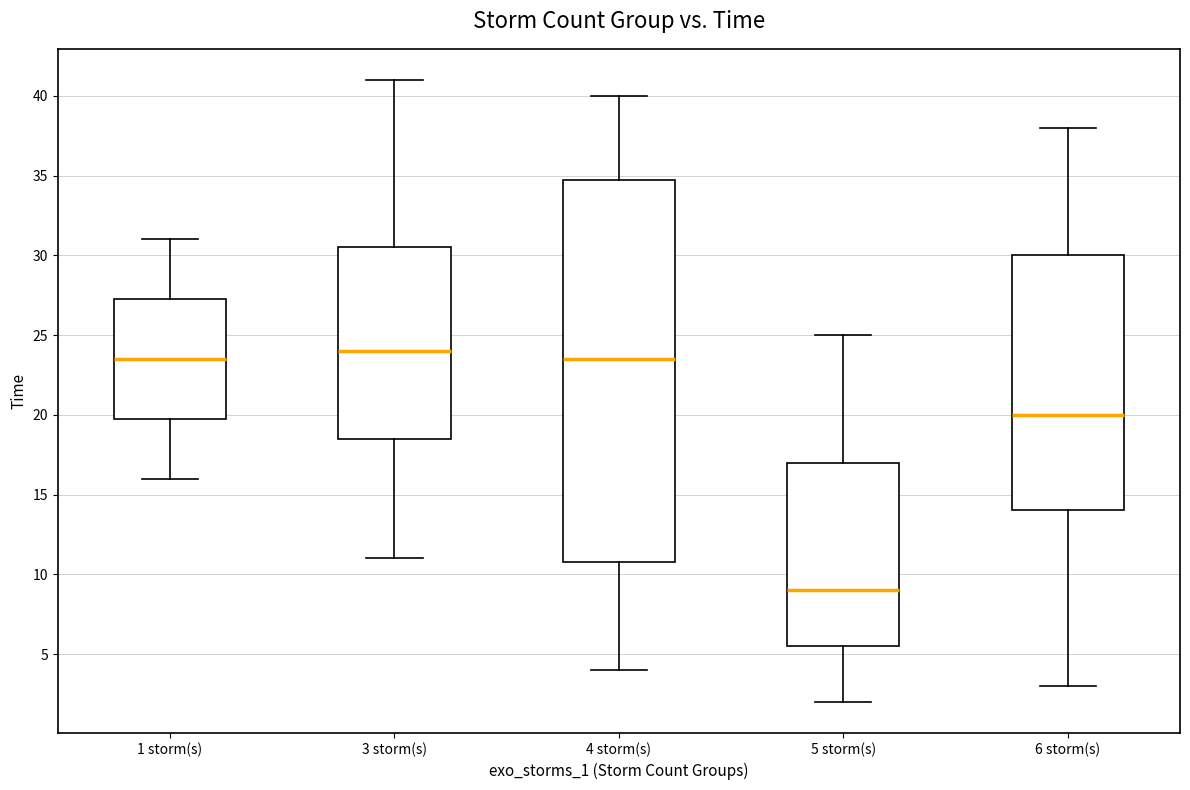

Where does the lower whisker of the box for 3 storm(s) end on the y-axis? The values are not printed on the chart, so give them approximately, as read against the axis.

11.0